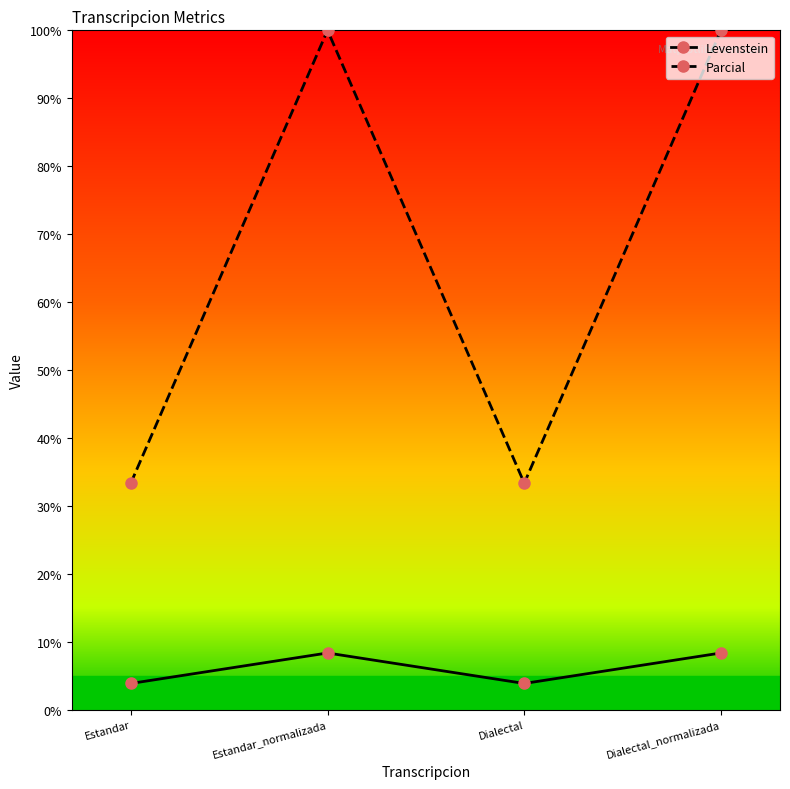

Is it true that Parcial equals 100.0 at Estandar_normalizada?

True